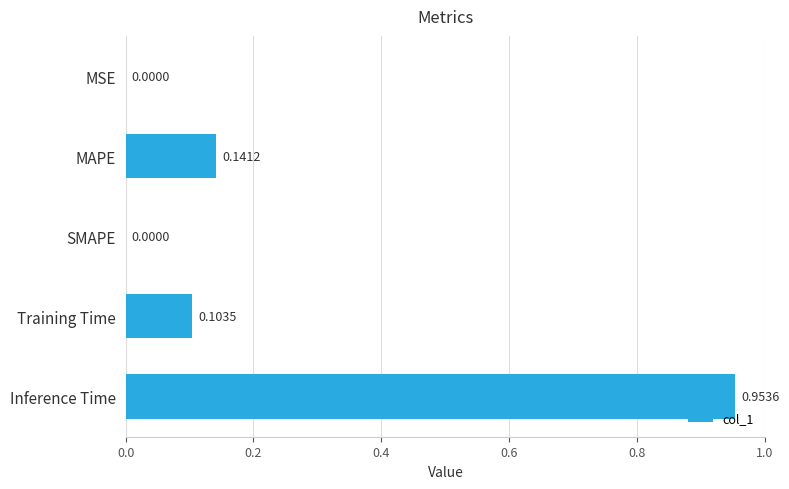

What is the sum of all values?

1.2